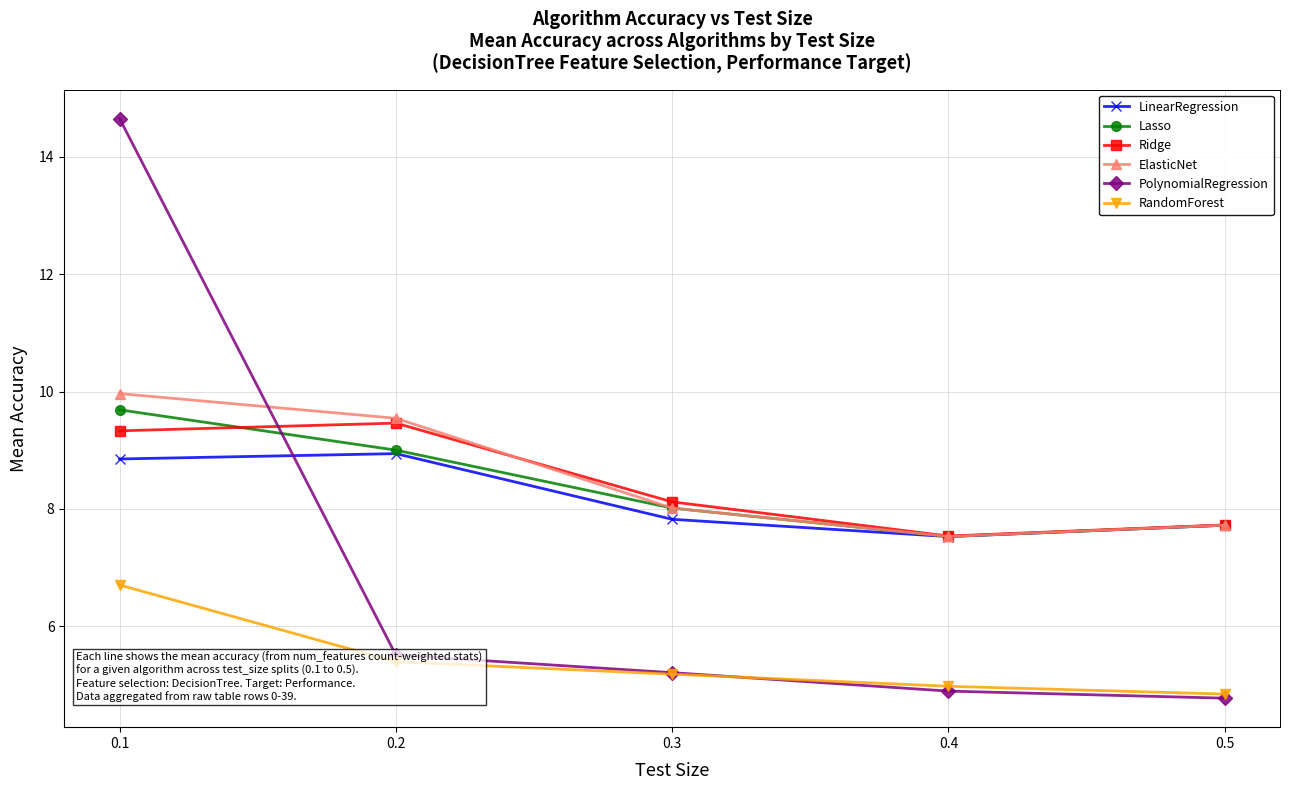

Does the chart have visible grid lines?

Yes